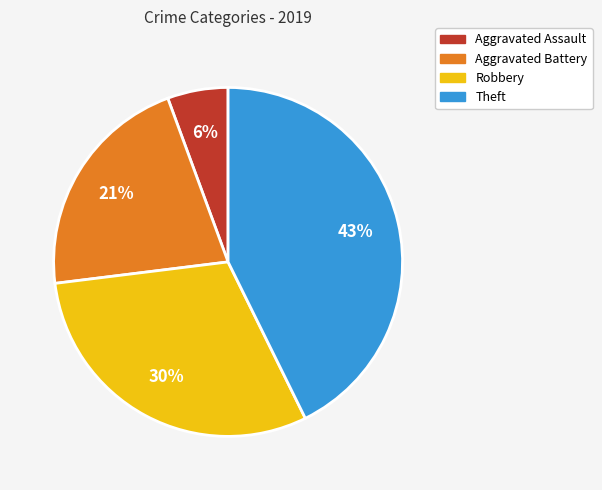

Is Aggravated Battery the majority of the pie?

No